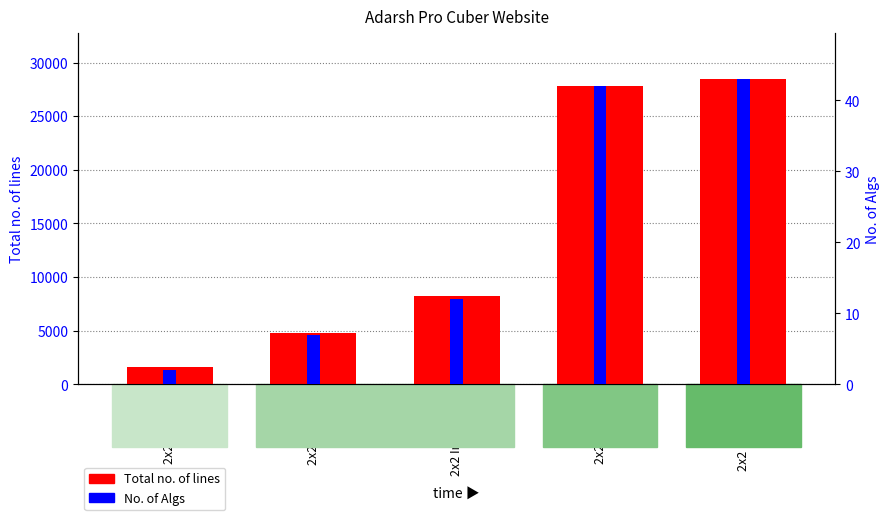

What is the difference between the maximum and second lowest values in the Total no. of lines series?

23655